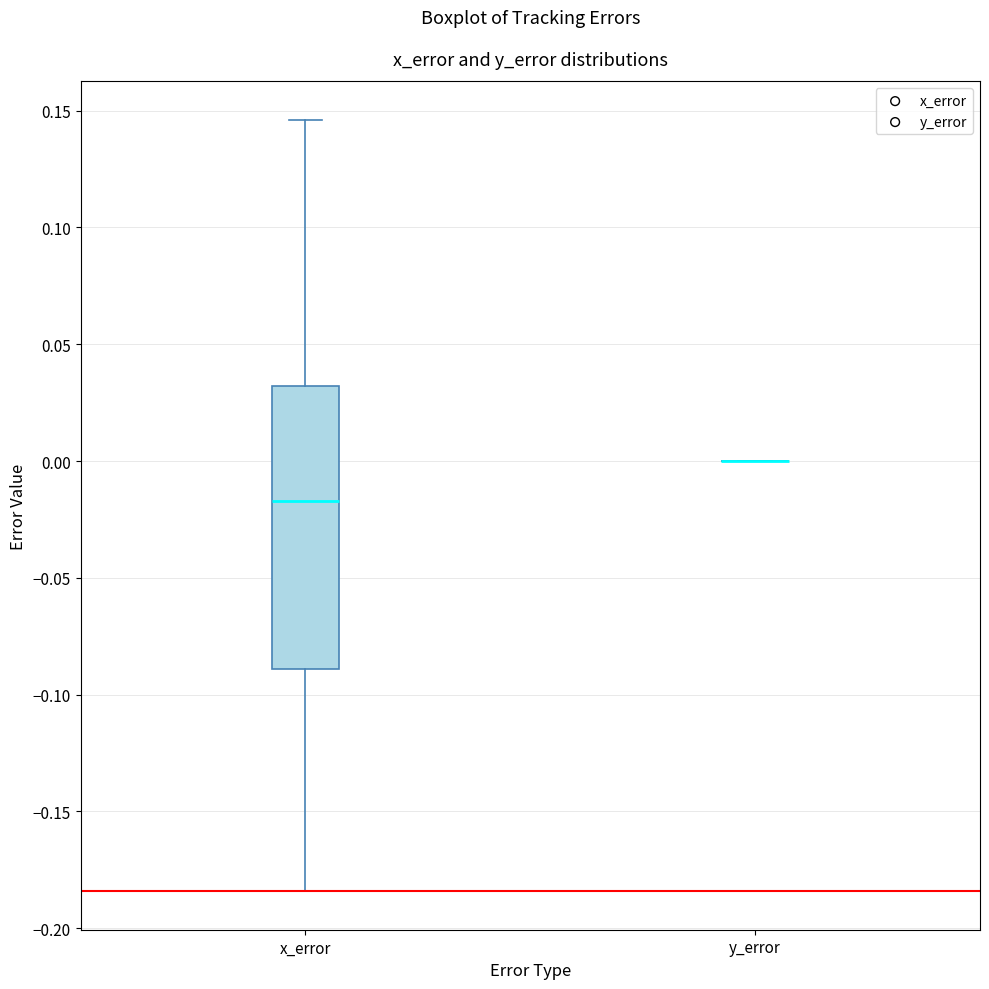

Reading left to right, read every box against the y-axis: the position of its median line, the range the box covers, and the ends of its whiskers. The values are not printed on the chart, so give them approximately, as read against the axis.

x_error: median -0.015, box -0.090 to 0.030, whiskers -0.185 to 0.145
y_error: box collapsed to a line at 0.000, whiskers 0.000 to 0.000